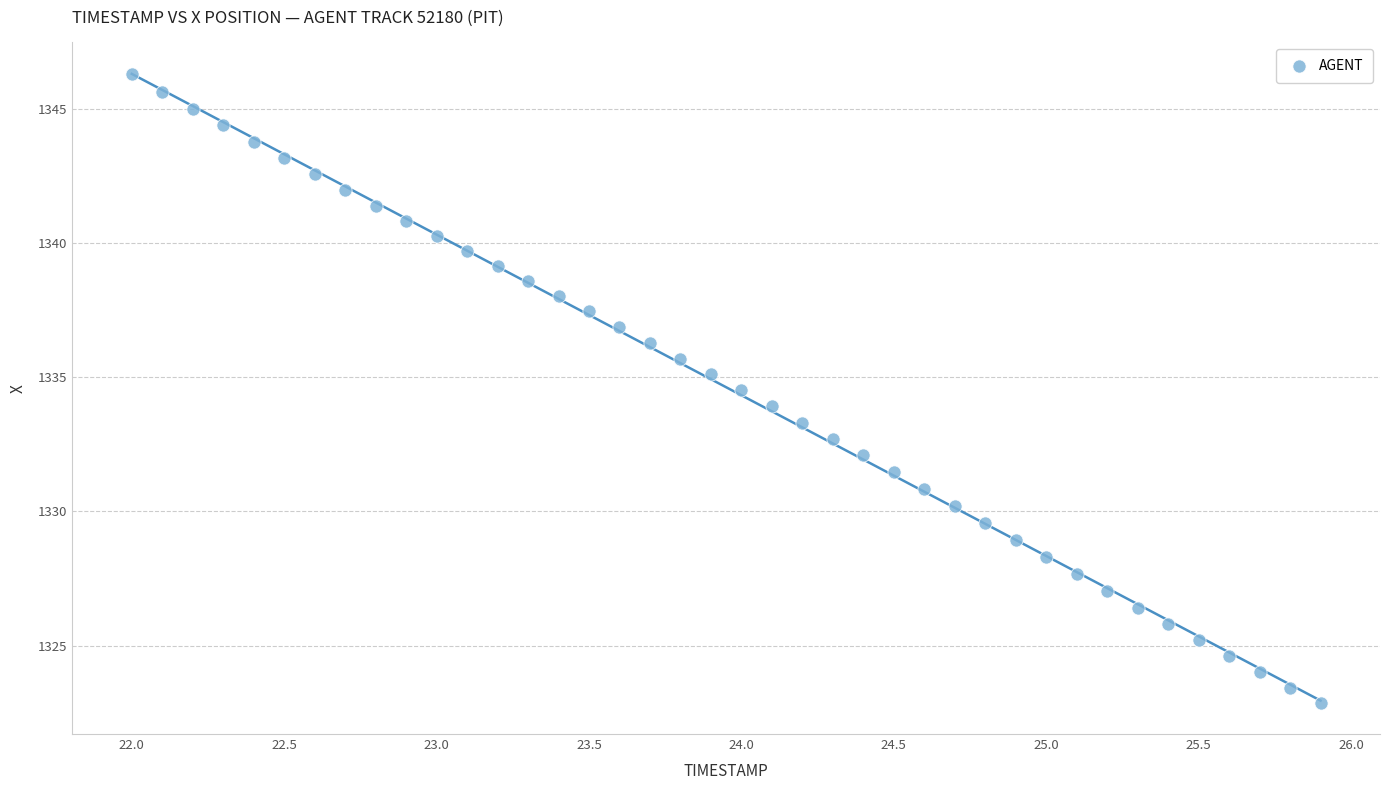

What is the range of Y values (max minus min)?

23.4